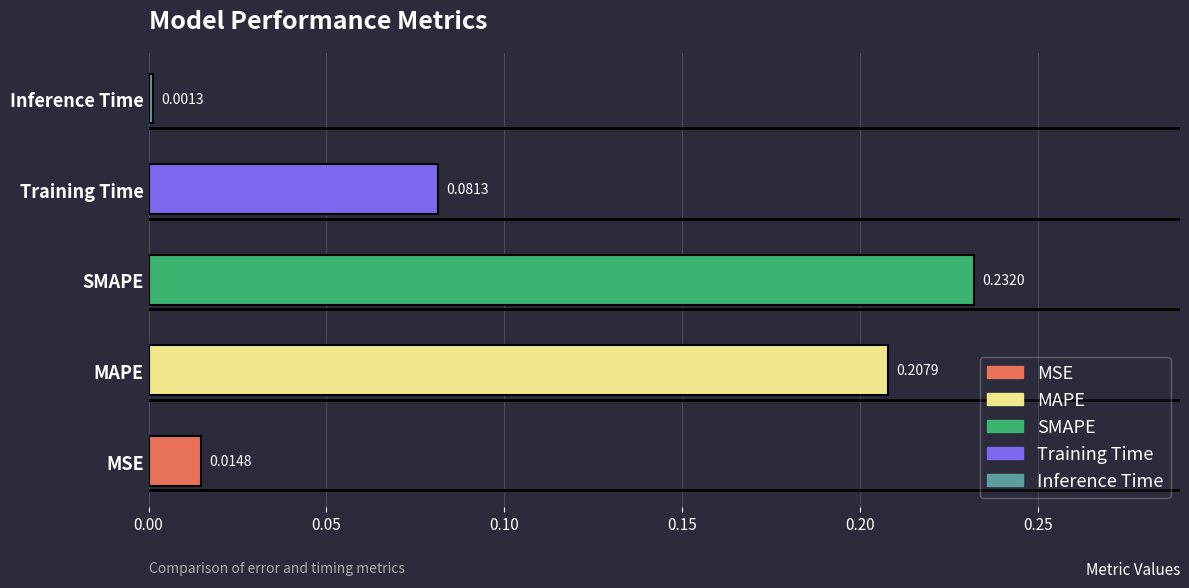

Which label corresponds to the smallest value in the chart?

Inference Time